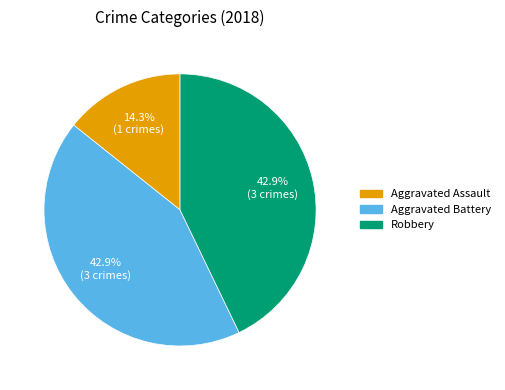

What is the ratio of the value at Robbery to the value at Aggravated Battery?

1.0